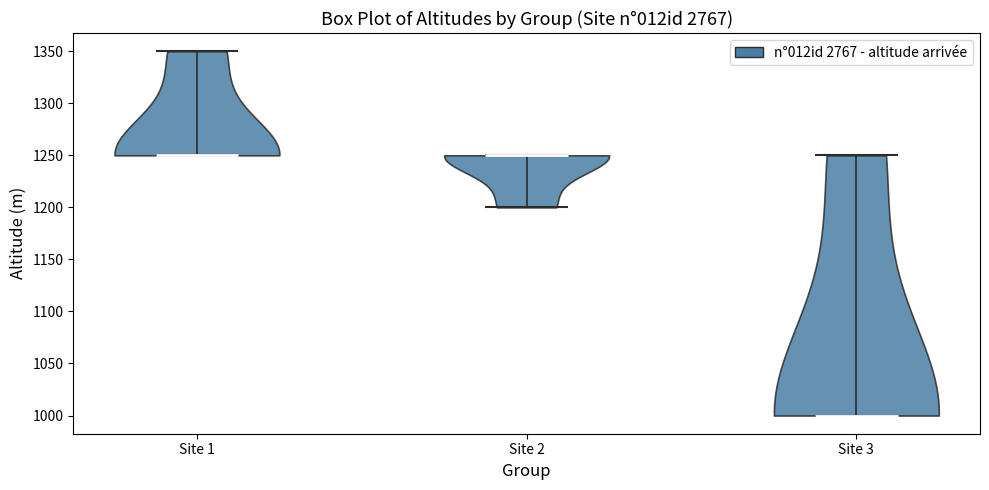

Reading left to right, read every violin against the y-axis: where its median line is, and the lowest and highest points it reaches. The values are not printed on the chart, so give them approximately, as read against the axis.

Site 1: median line 1250, lowest point 1250, highest point 1350
Site 2: median line 1250, lowest point 1200, highest point 1250
Site 3: median line 1000, lowest point 1000, highest point 1250